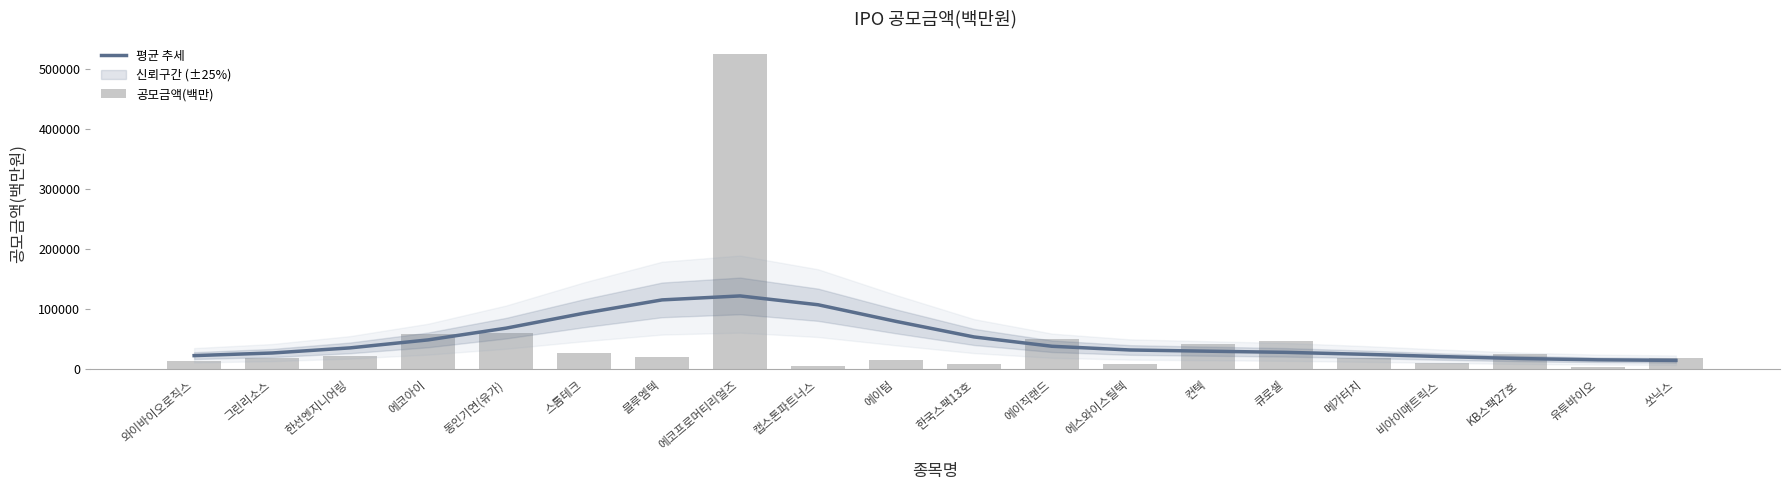

At which category is the sum across all series the highest?

에코프로머티리얼즈